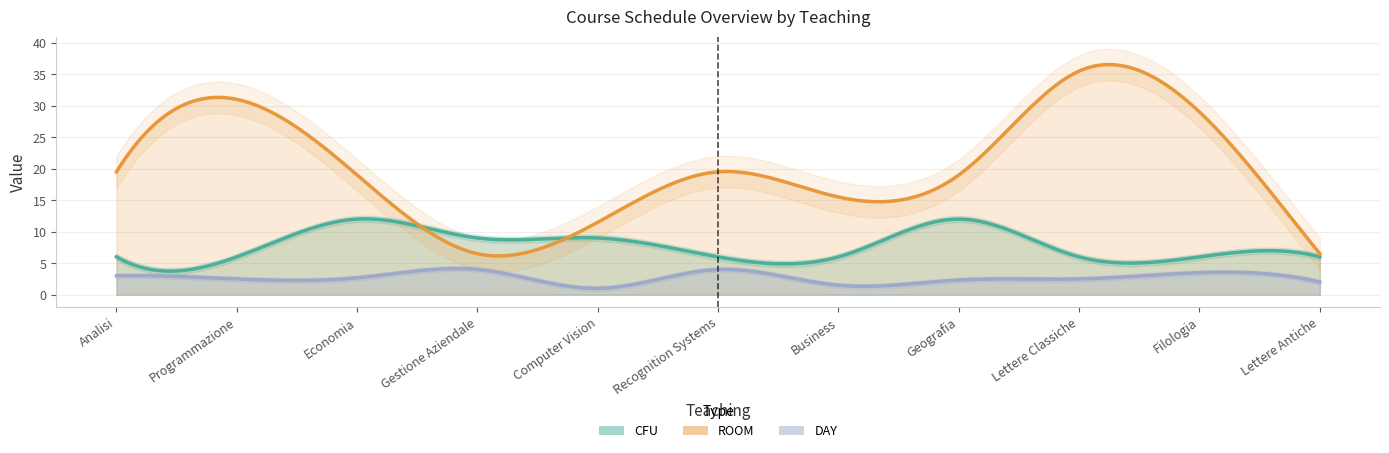

What is the label of the 13th point from the right?

Recognition Systems